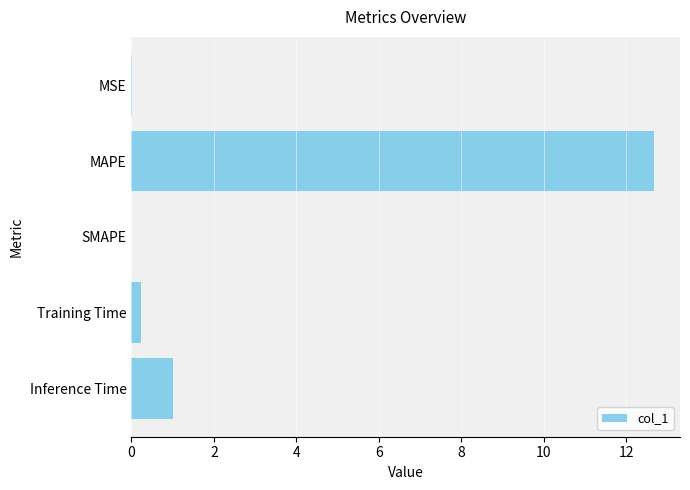

Which has a higher value, MAPE or SMAPE?

MAPE